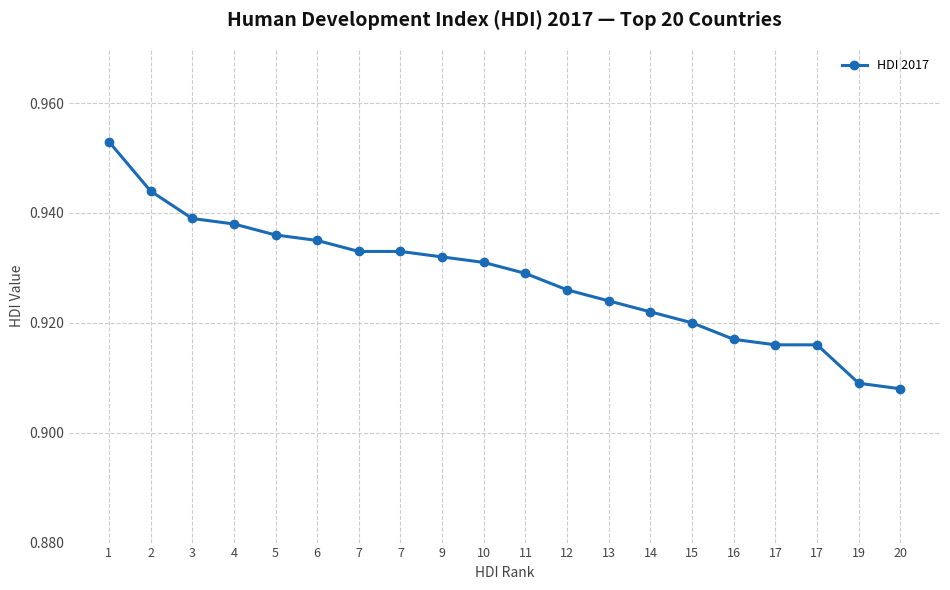

What is the greatest value displayed?

1.0